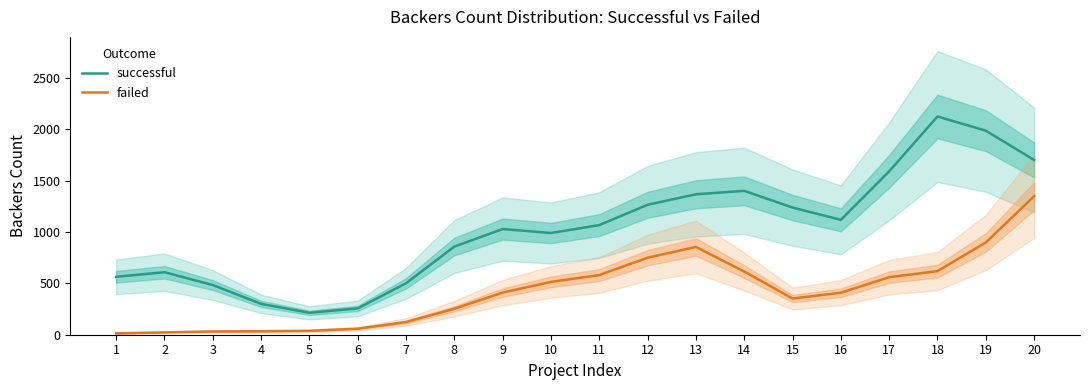

Reading left to right, what are all the values shown in this chart?

successful: 1=563.4	2=608.1	3=483.1	4=300.0	5=213.3	6=256.0	7=500.6	8=857.6	9=1027.8	10=989.3	11=1066.4	12=1263.8	13=1365.9	14=1399.5	15=1236.8	16=1117.4	17=1589.3	18=2122.5	19=1984.6	20=1699.6
failed: 1=13.1	2=23.0	3=31.6	4=34.1	5=38.0	6=58.6	7=123.6	8=252.7	9=410.1	10=513.8	11=580.4	12=748.9	13=853.7	14=614.4	15=352.1	16=408.3	17=559.6	18=618.6	19=897.2	20=1347.1